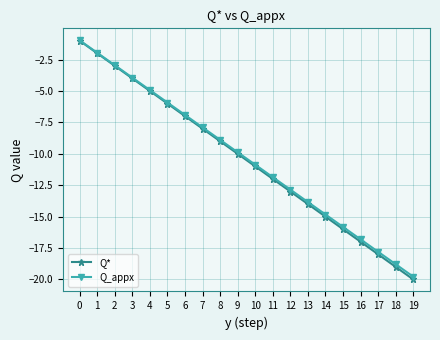

What is the total value across all series at 4?

-9.9